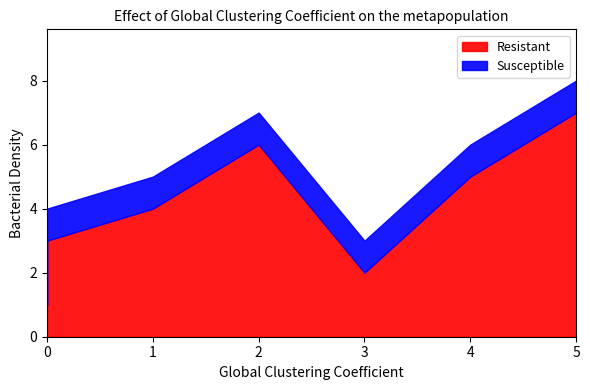

At which category is the sum across all series the highest?

5